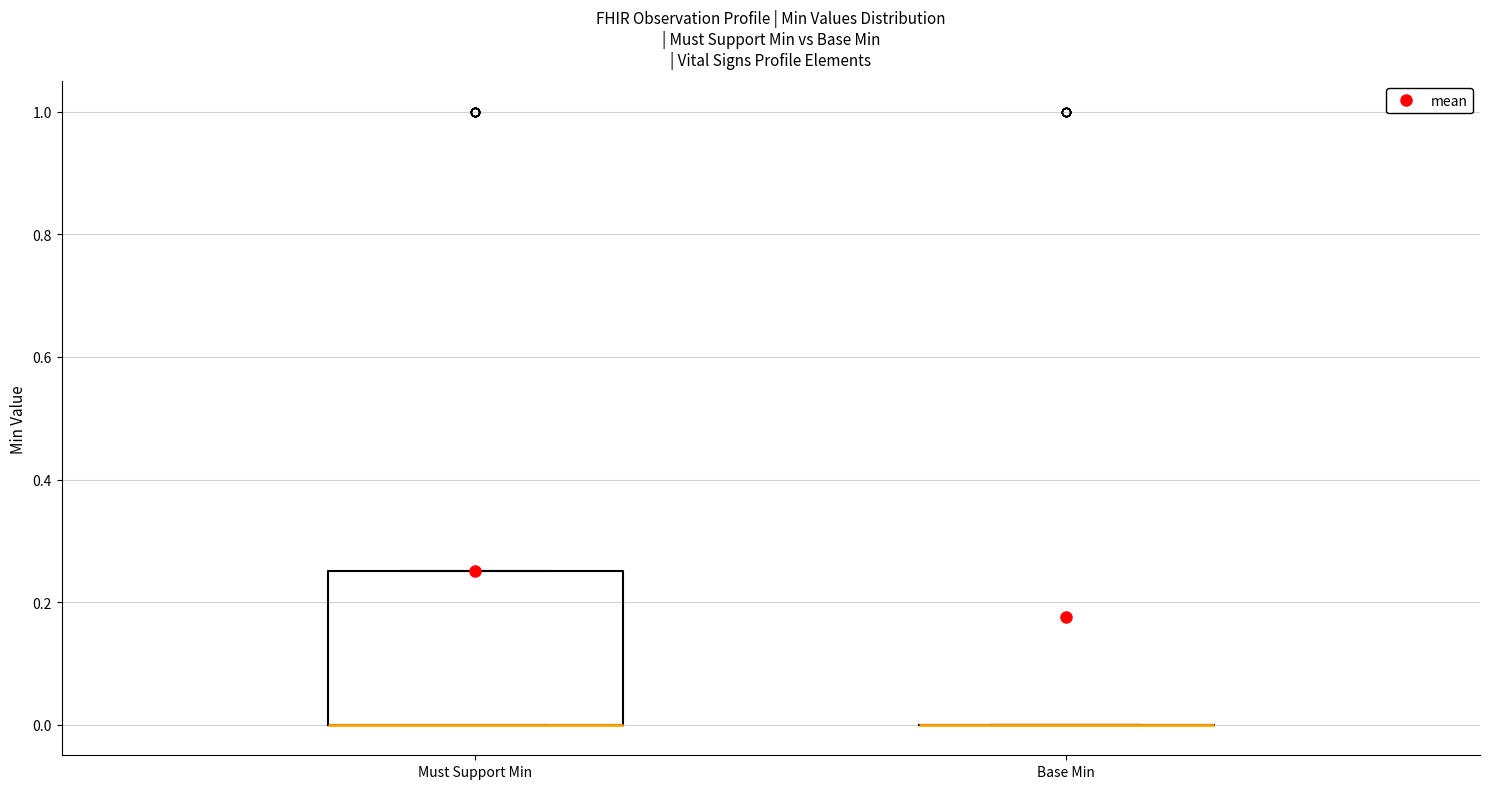

Reading left to right, transcribe this box plot: for each box, give where its median line is, the range the box spans, and where its two whiskers end, as read against the y-axis. The values are not printed on the chart, so give them approximately, as read against the axis.

Must Support Min: median 0.00 (drawn on the box's lower edge), box 0.00 to 0.26, whiskers 0.00 to 0.26
Base Min: box collapsed to a line at 0.00, whiskers 0.00 to 0.00